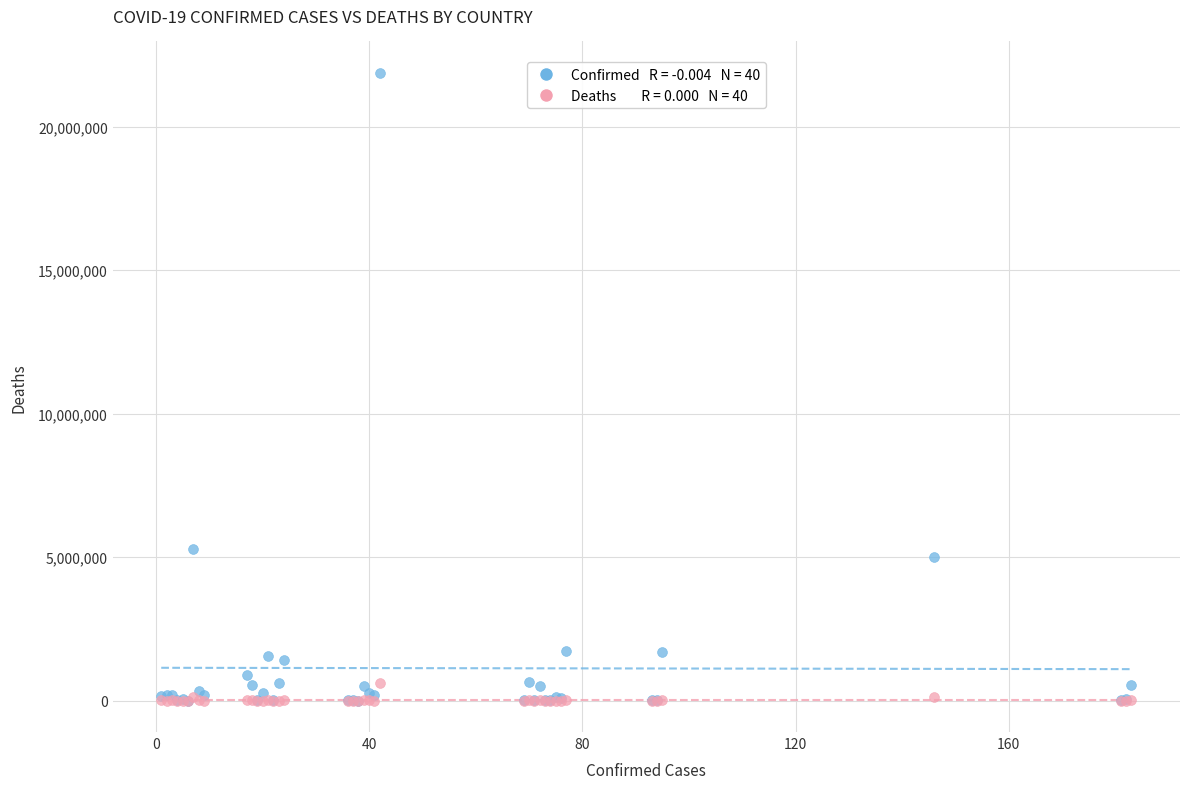

Across all series, what Y value is closest to 10940221?

5296781